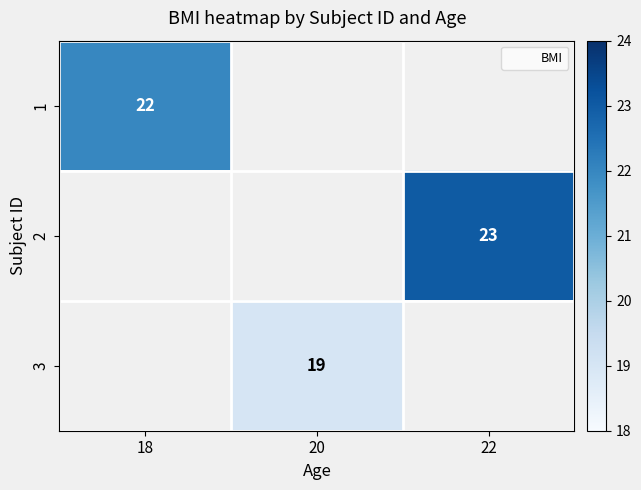

Which category has the lowest value across all series?

20